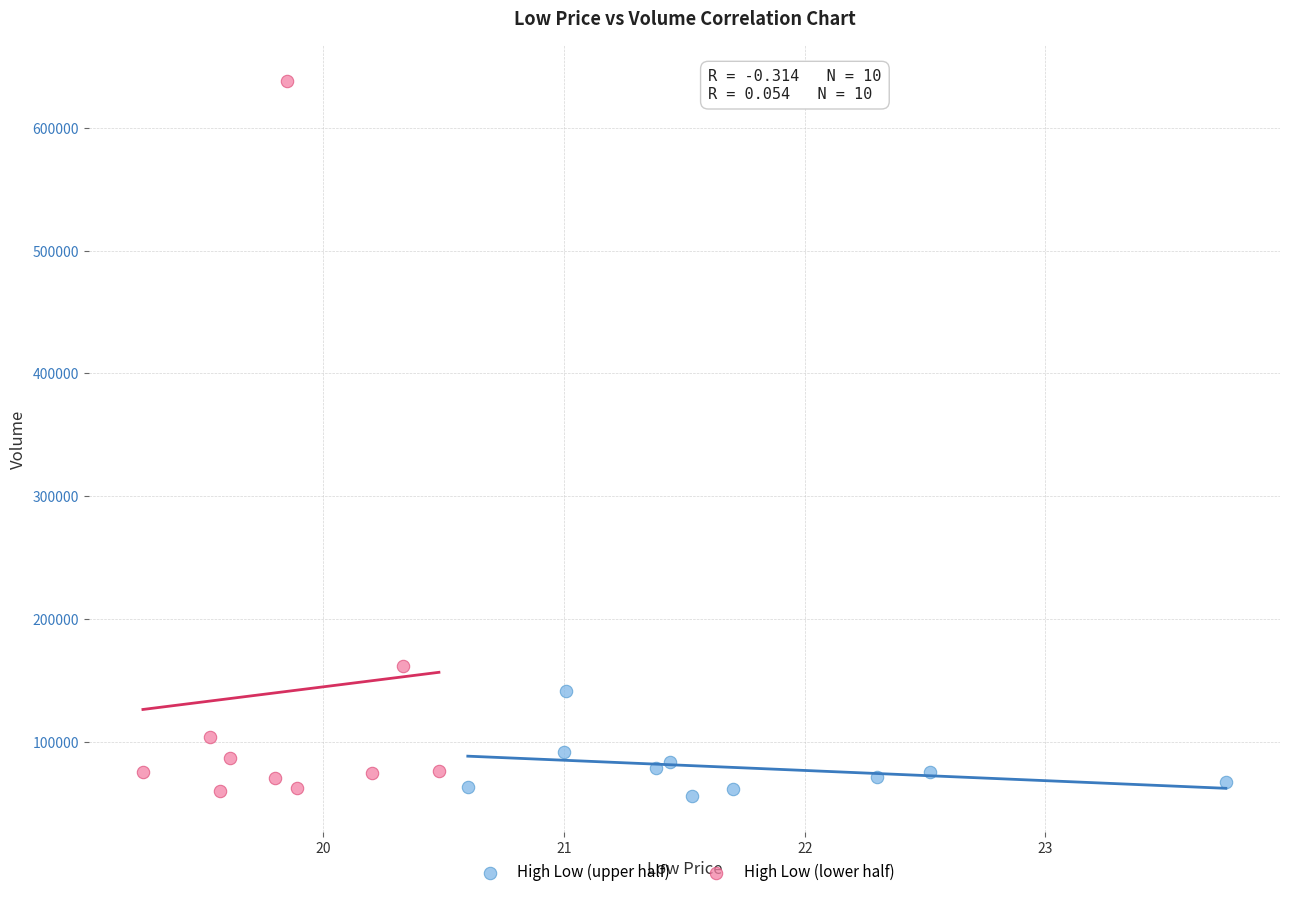

Which series has the widest spread of Y values?

High Low (lower half)